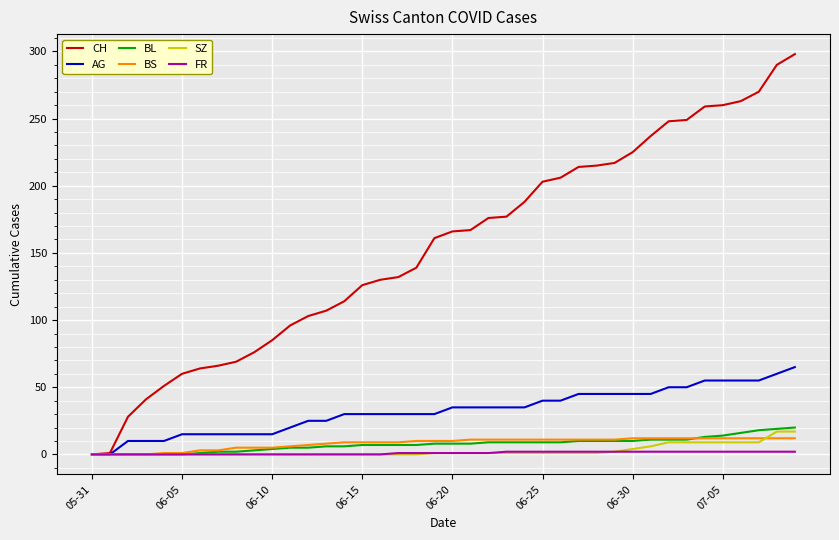

Which series has the largest total across all categories?

CH